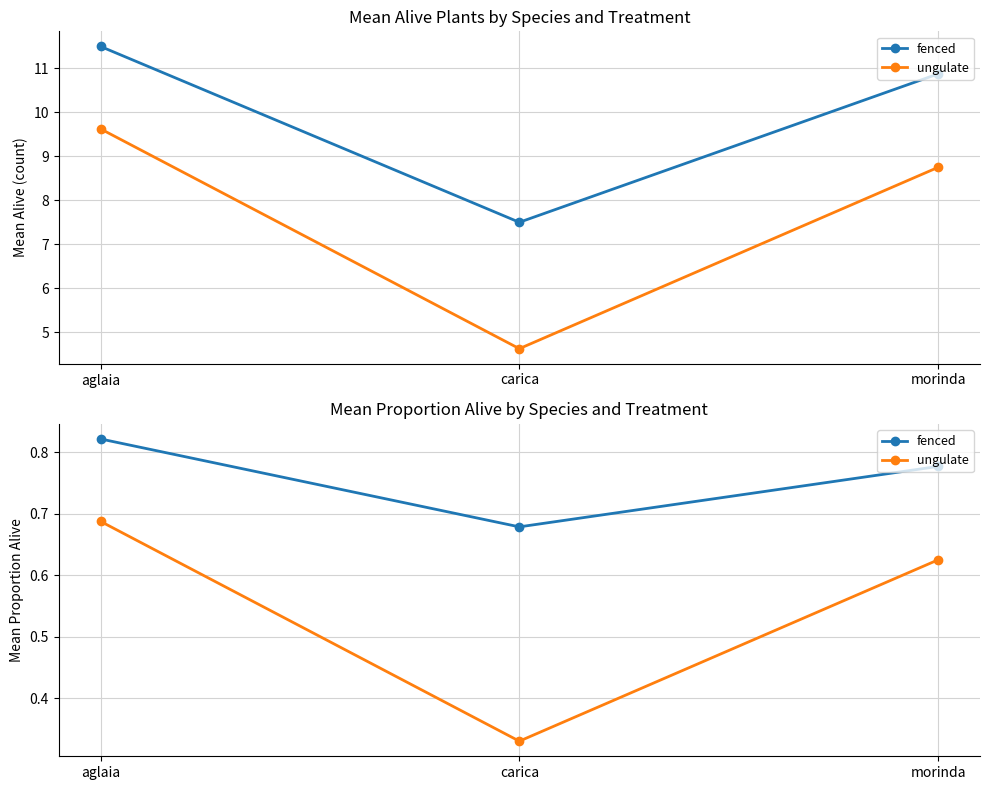

The value of fenced at morinda is 0.8. True or false?

True